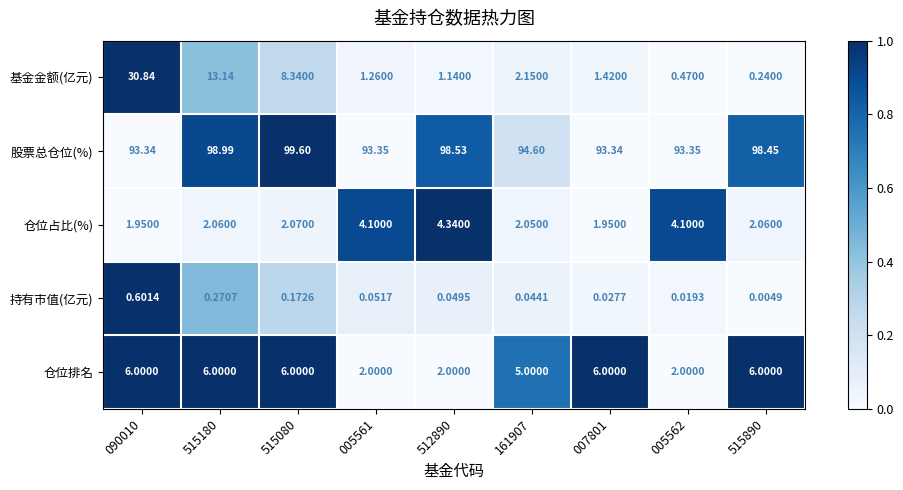

Count the number of data series in this chart.

5